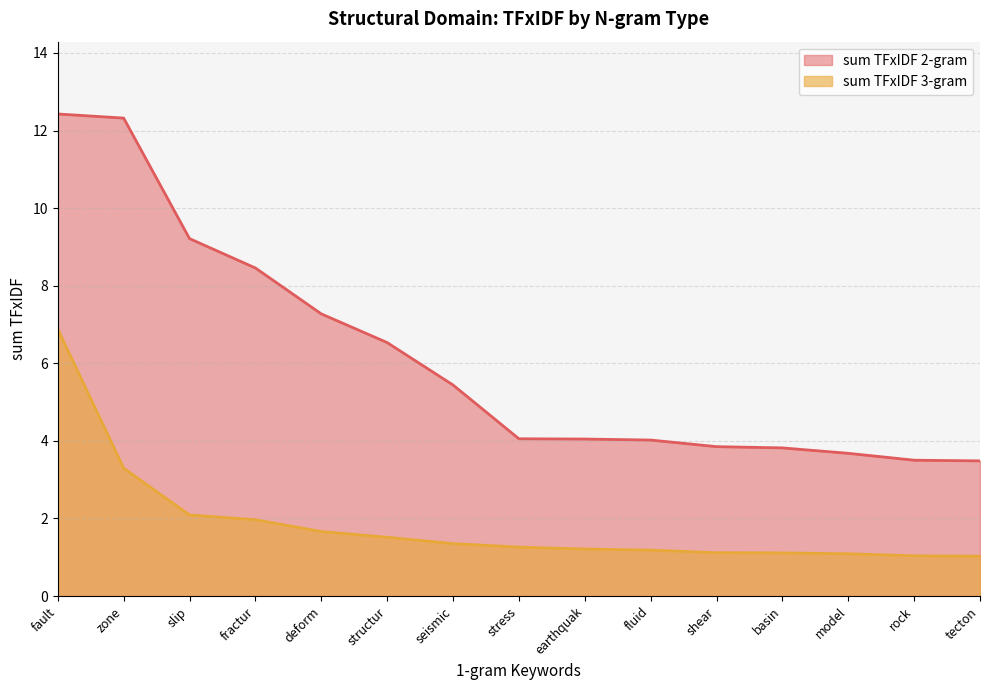

Does the chart have visible grid lines?

Yes